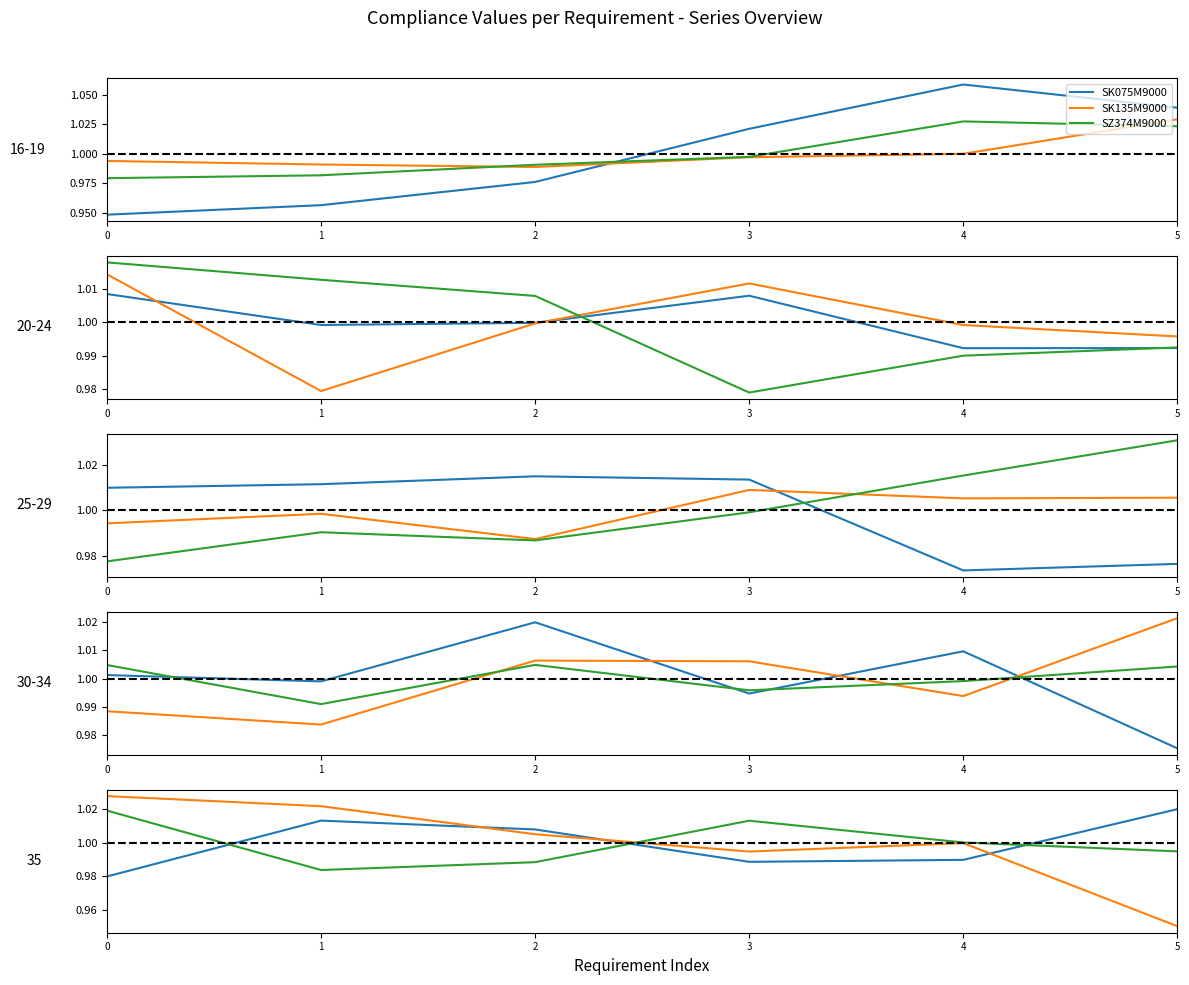

How many lines are shown in the chart?

3